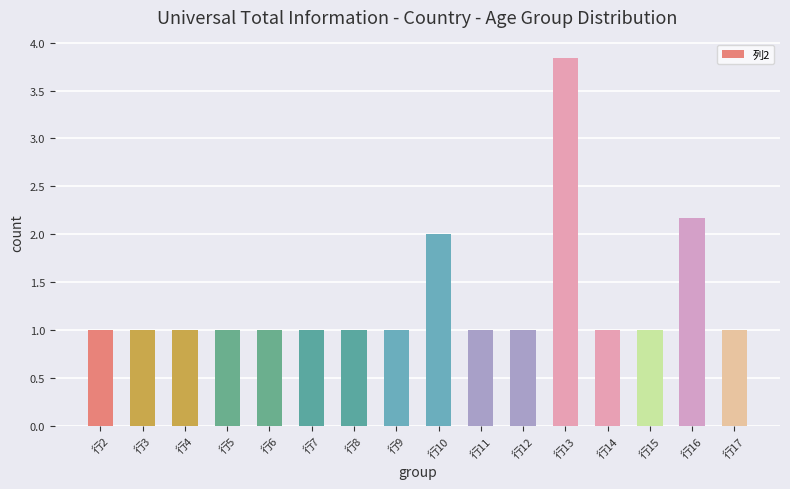

At which category does the chart reach its peak across all series?

行13